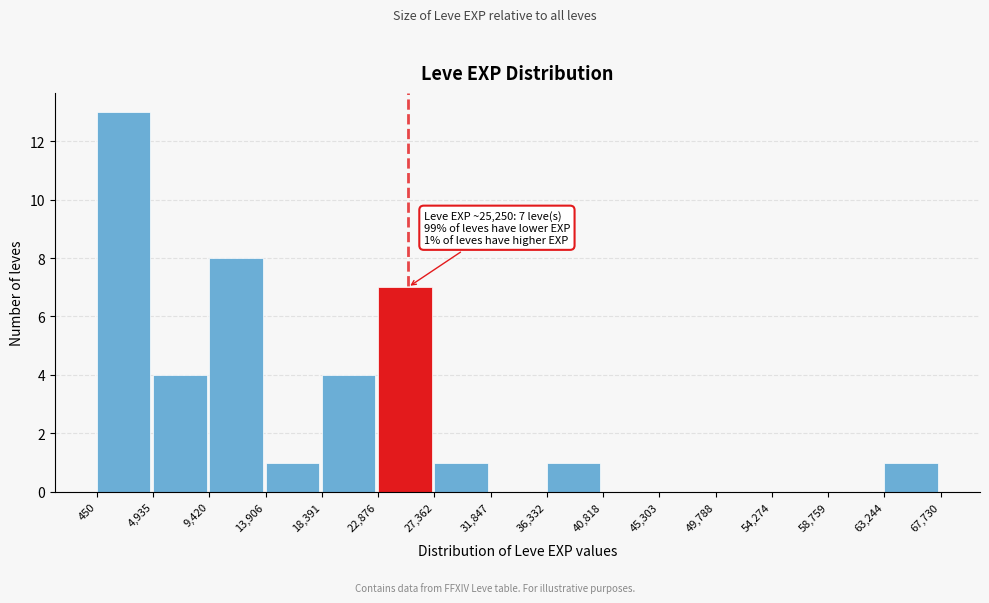

Over which range of the x-axis is the bar tallest?

450 to 4,935